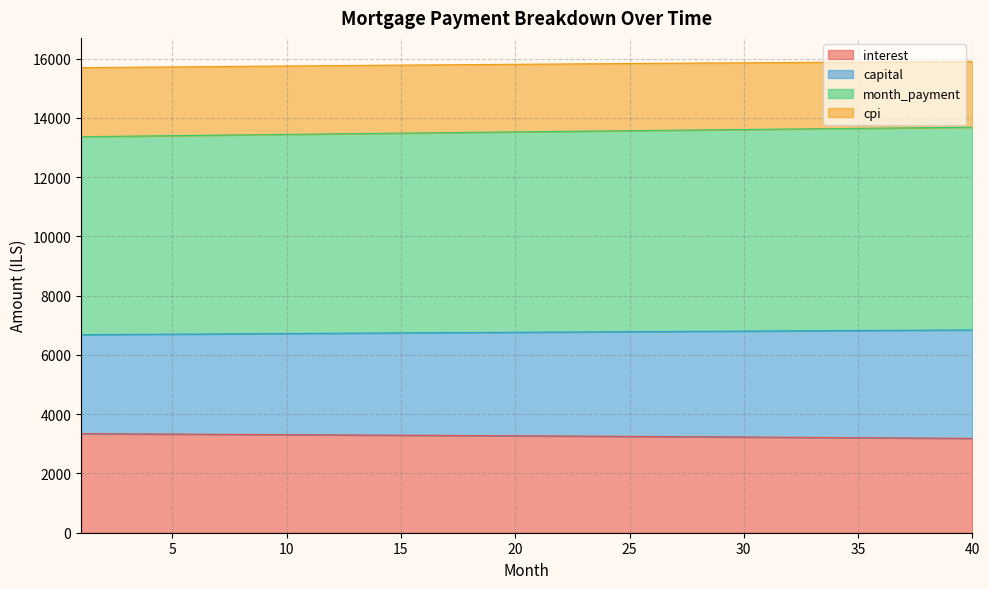

What is the highest value of the interest series?

3341.1